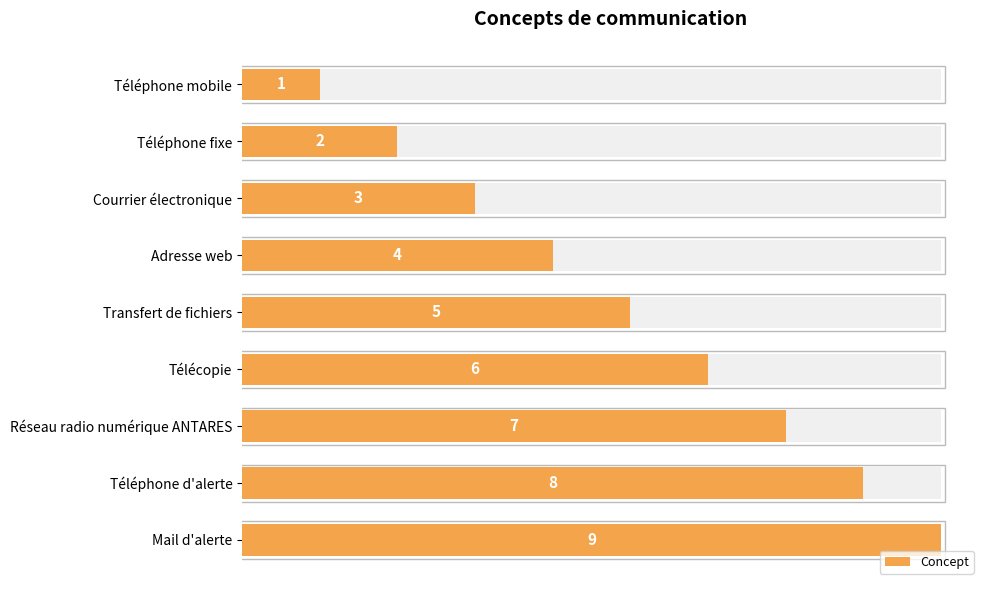

True or false: the data shows 1 at Téléphone mobile.

True